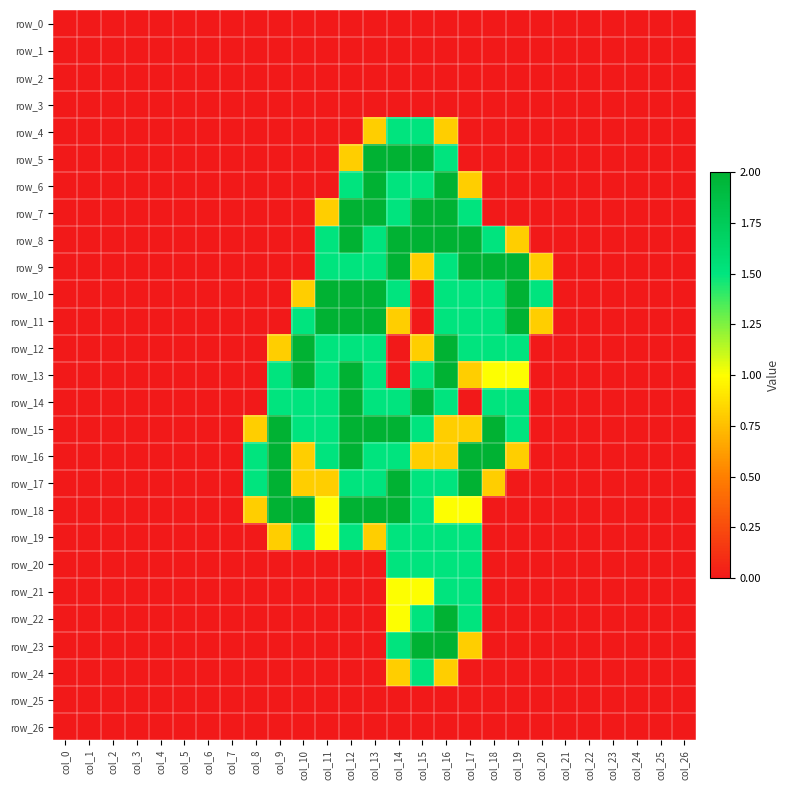

Is it true that row_16 equals 1.3 at col_23?

False